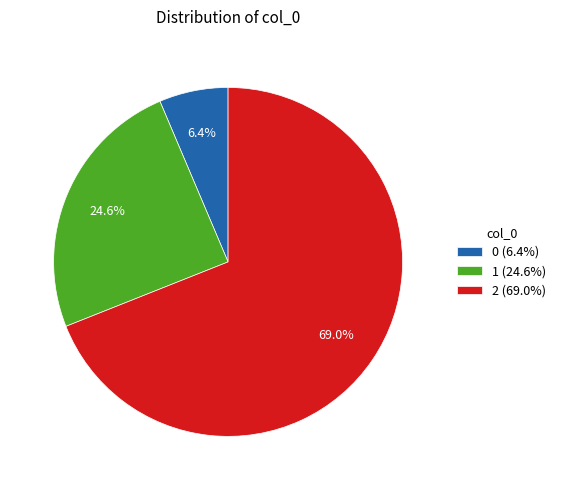

What is the total percentage of 1 and 0?

31.0%